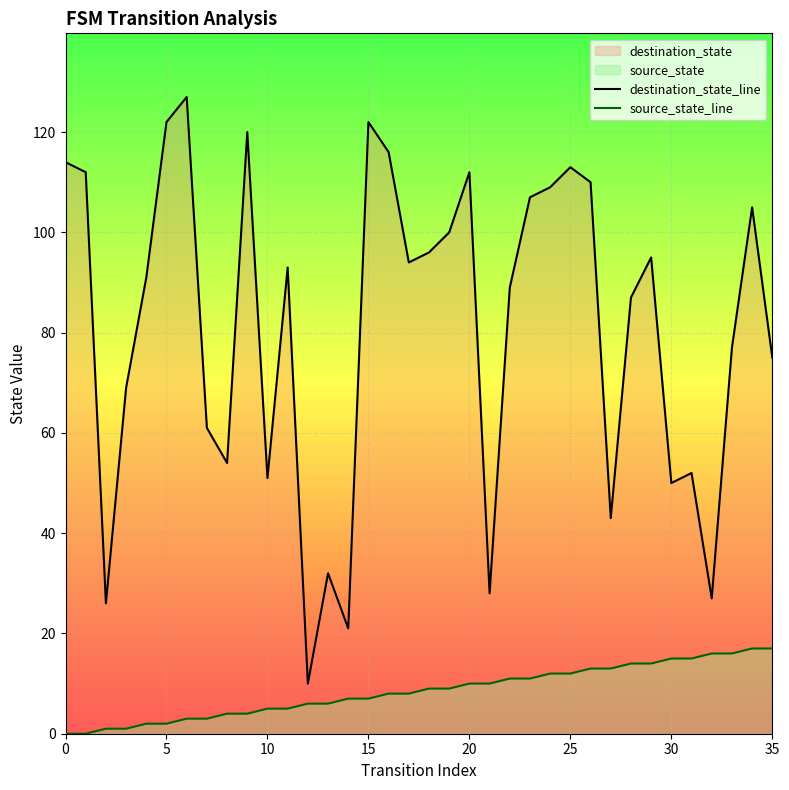

True or false: source_state_line and destination_state_line cross at least once.

False